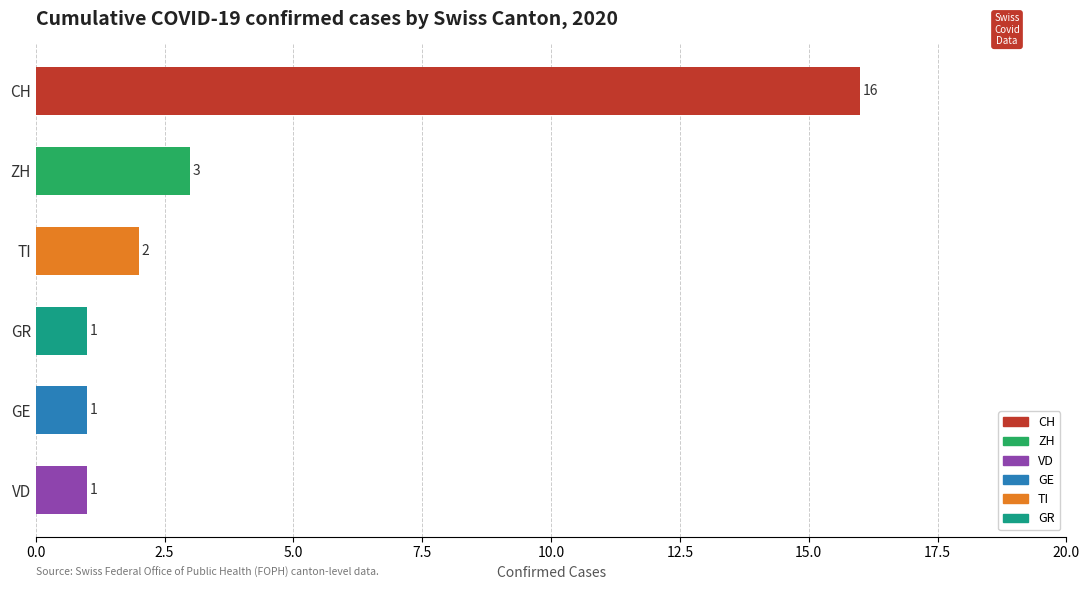

At which label is the value closest to 8?

ZH